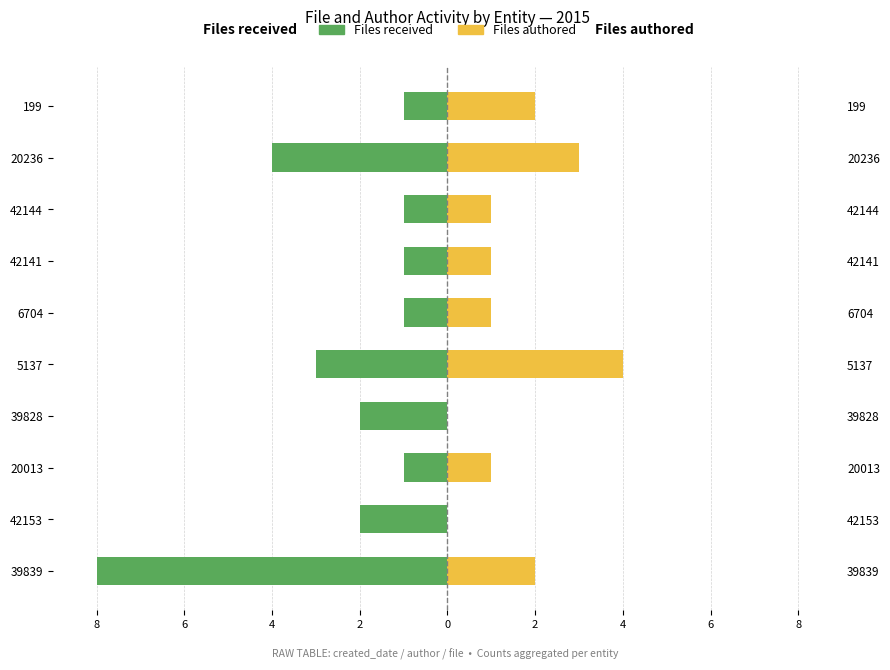

What are all the series names shown in the legend?

Files received, Files authored